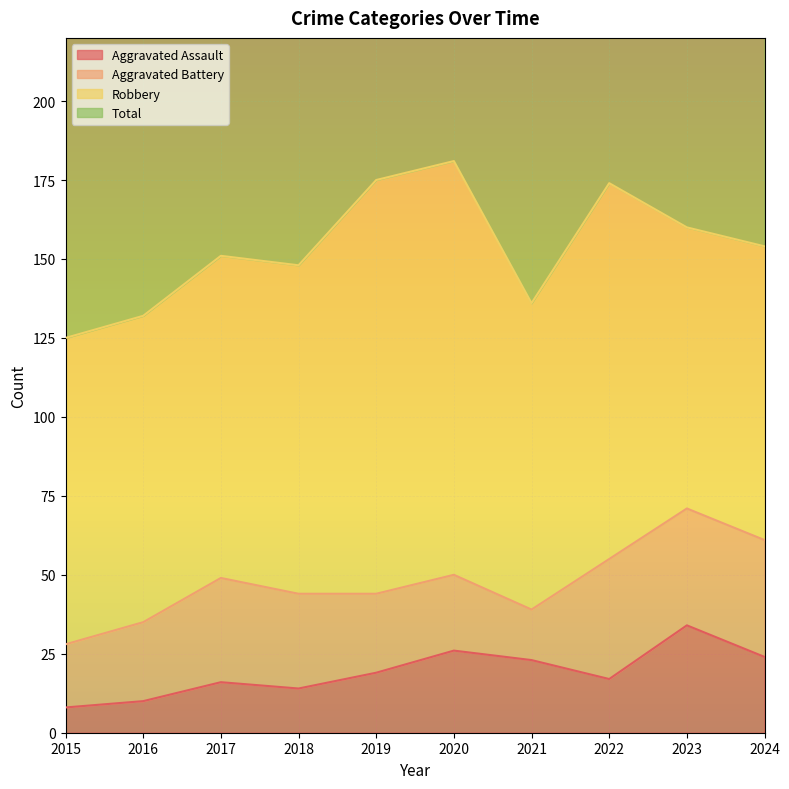

At which category does Total reach its first local valley?

2018